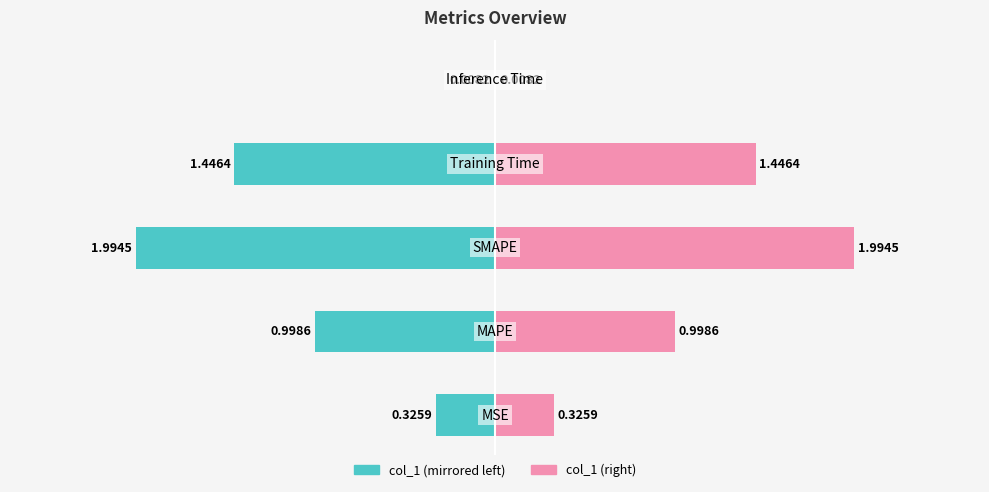

Reading right to left, list all the values displayed in this chart.

col_1 (left): -0.0	-1.4	-2.0	-1.0	-0.3
col_1 (right): 0.0	1.4	2.0	1.0	0.3